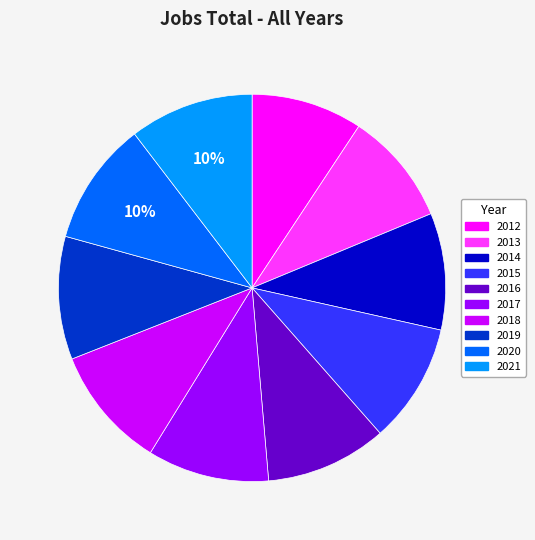

To the nearest percent, what portion does 2015 represent?

10%